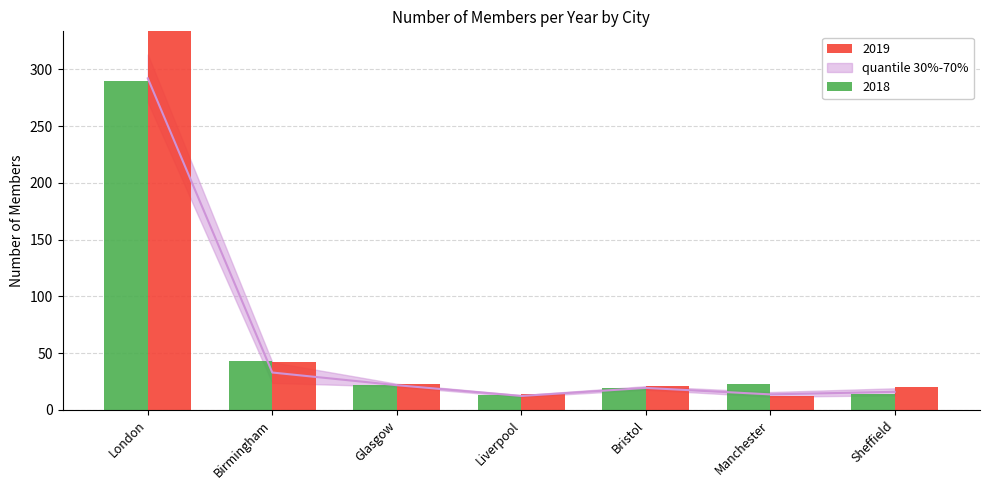

What is the label of the 2nd bar from the left?

Birmingham